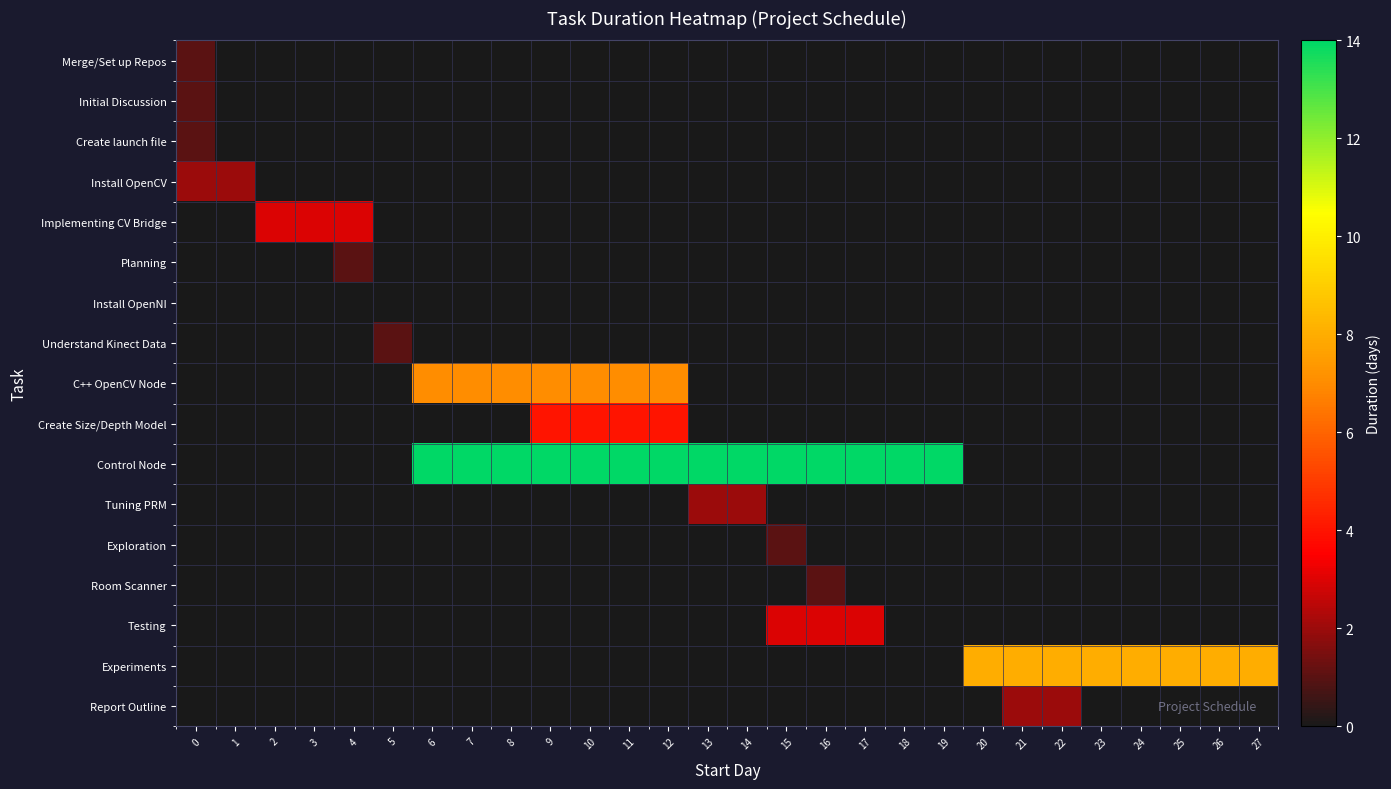

Which label corresponds to the smallest value in the chart?

1